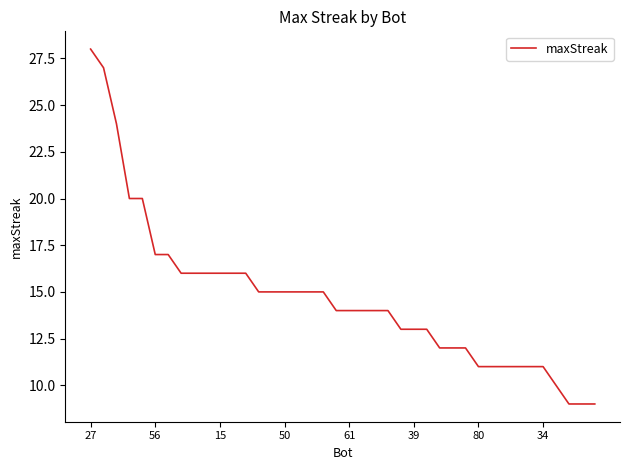

What is the smallest value displayed?

9